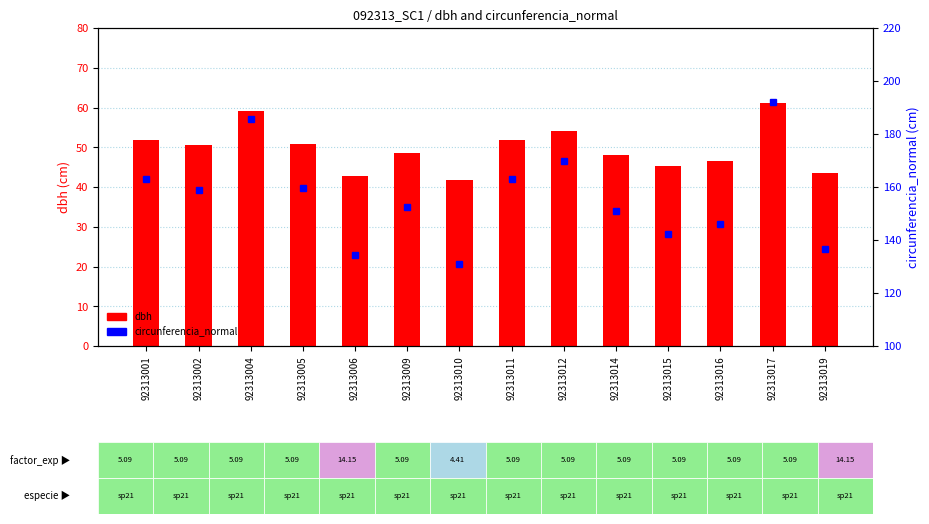

What is the greatest value displayed?

191.9